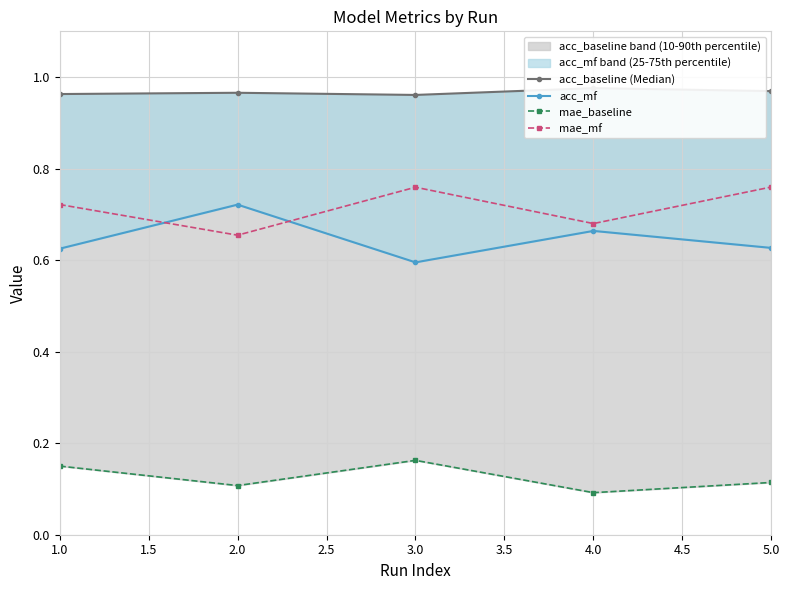

What are all the series names shown in the legend?

acc_baseline (Median), acc_mf, mae_baseline, mae_mf